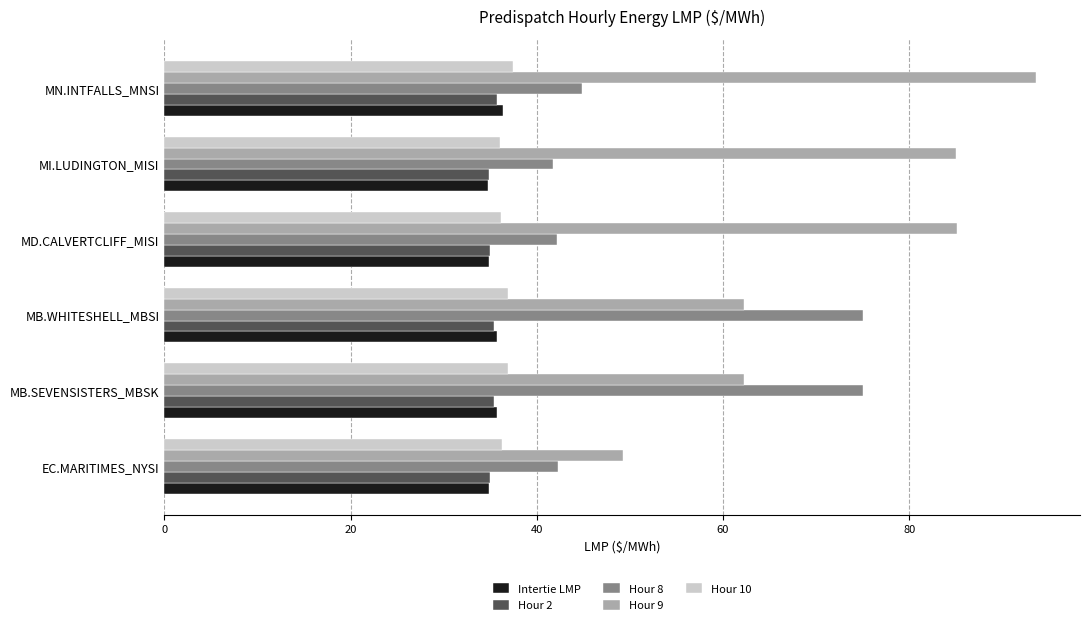

At how many categories does at least one series exceed 53?

5